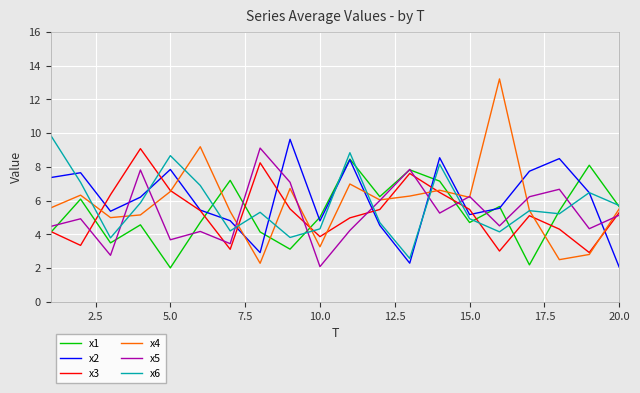

After their last crossing, which series has the higher values: x6 or x2?

x6